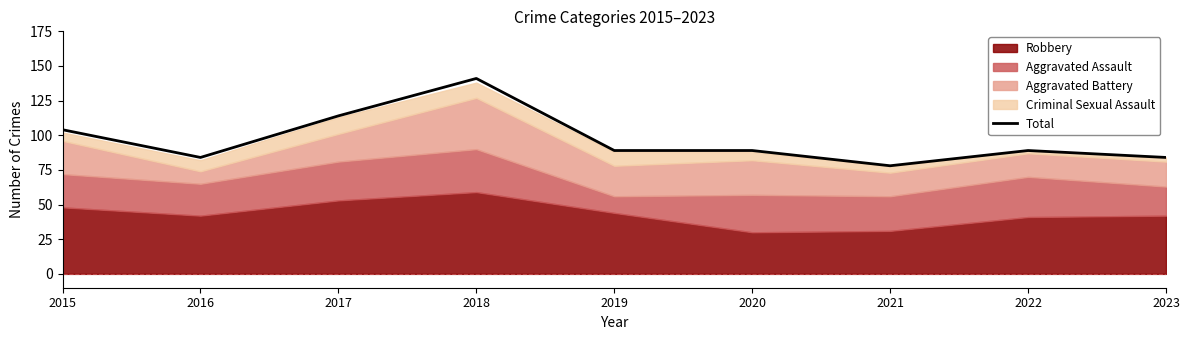

Does the chart display data point markers on the line(s)?

No